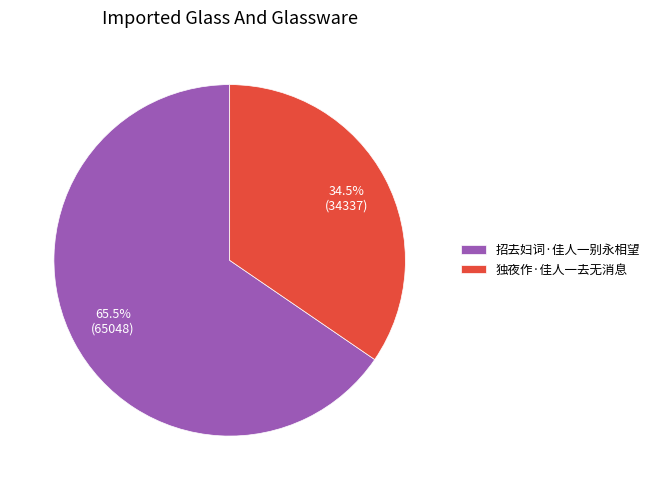

What is the ratio of the value at 招去妇词·佳人一别永相望 to the value at 独夜作·佳人一去无消息?

1.9